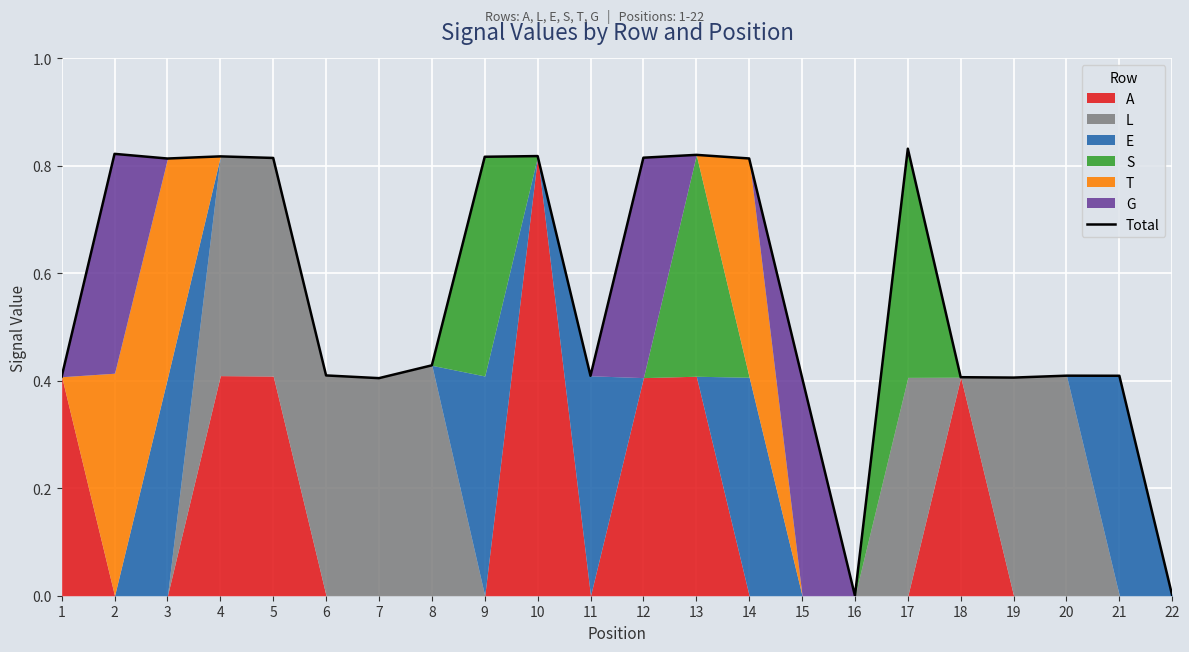

Reading right to left, list all the values displayed in this chart.

22=0.0	21=0.4	20=0.4	19=0.4	18=0.4	17=0.8	16=0.0	15=0.4	14=0.8	13=0.8	12=0.8	11=0.4	10=0.8	9=0.8	8=0.4	7=0.4	6=0.4	5=0.8	4=0.8	3=0.8	2=0.8	1=0.4